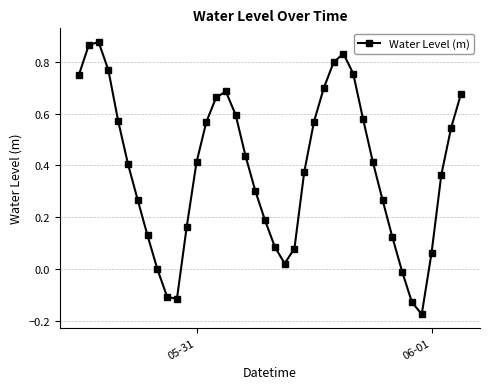

How many points are higher than both their immediate neighbors (excluding endpoints)?

3